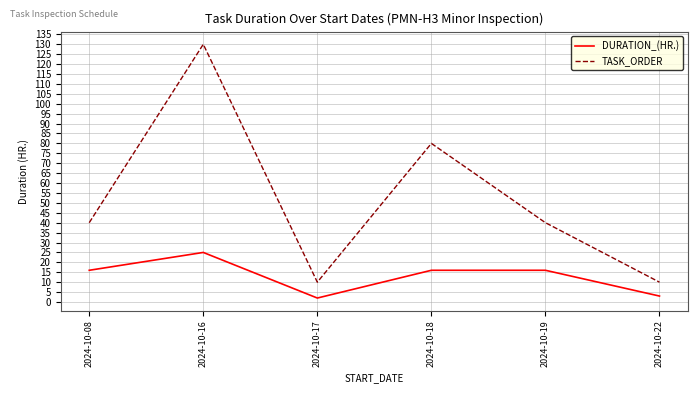

True or false: TASK_ORDER and DURATION_(HR.) intersect in this chart.

False